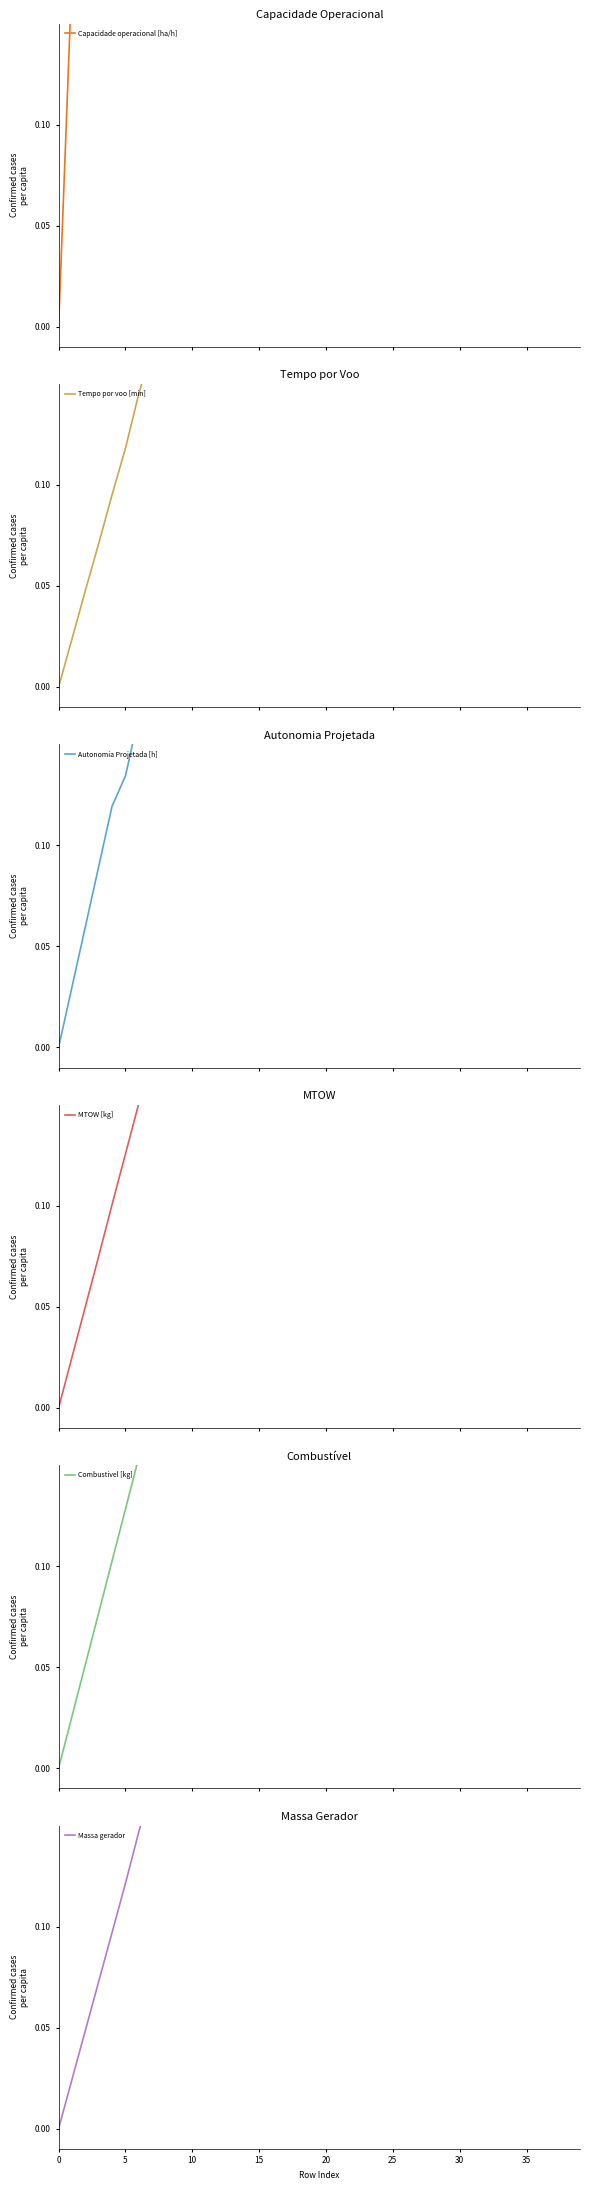

The value of MTOW [kg] at 22 is 0.2. True or false?

False